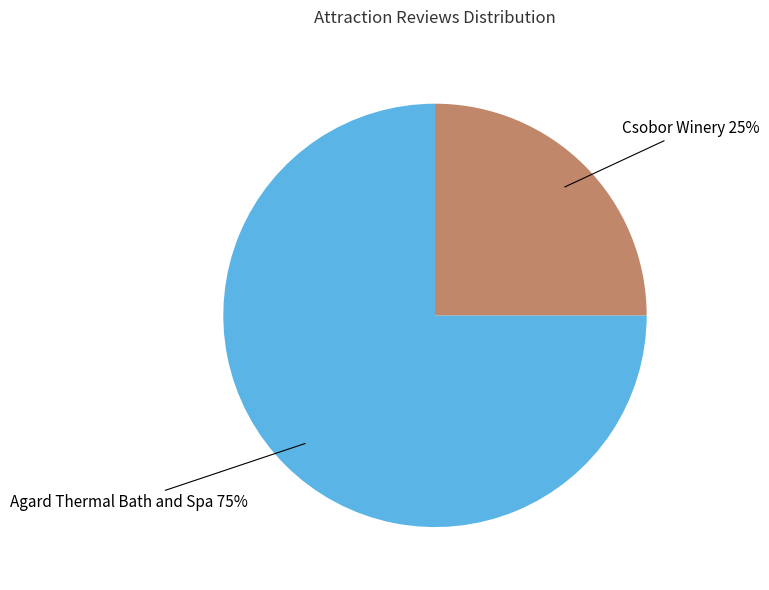

How many segments does this pie chart have?

2